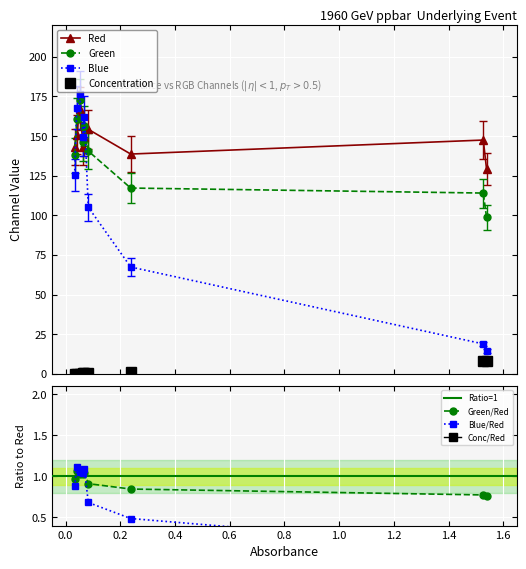

Is the value of Blue at 0.083 greater than the value of Red at 0.065?

No